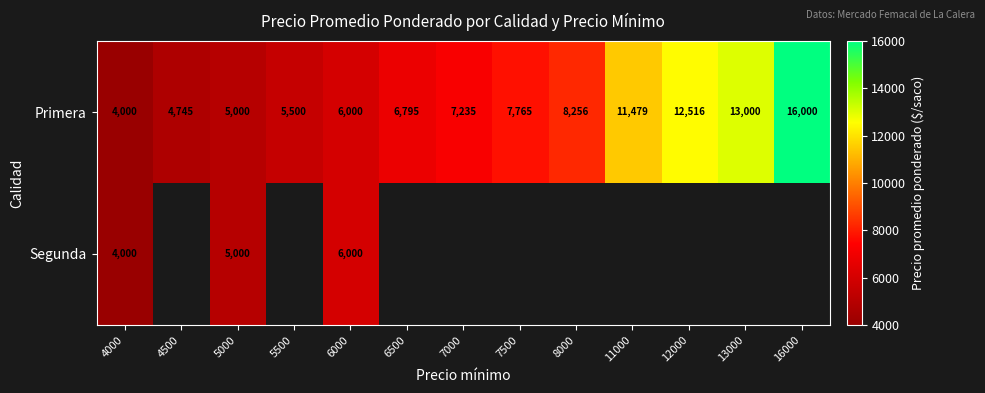

The value of Primera at 7500 is 2331. True or false?

False